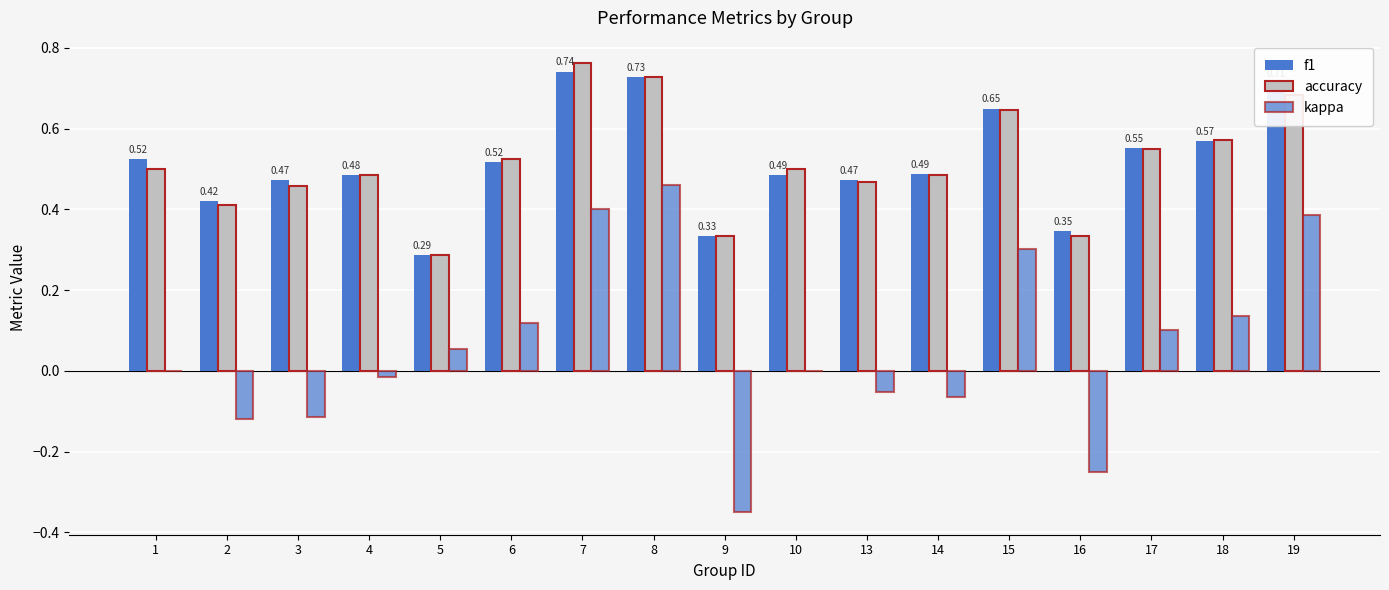

At how many categories does at least one series exceed 0?

17